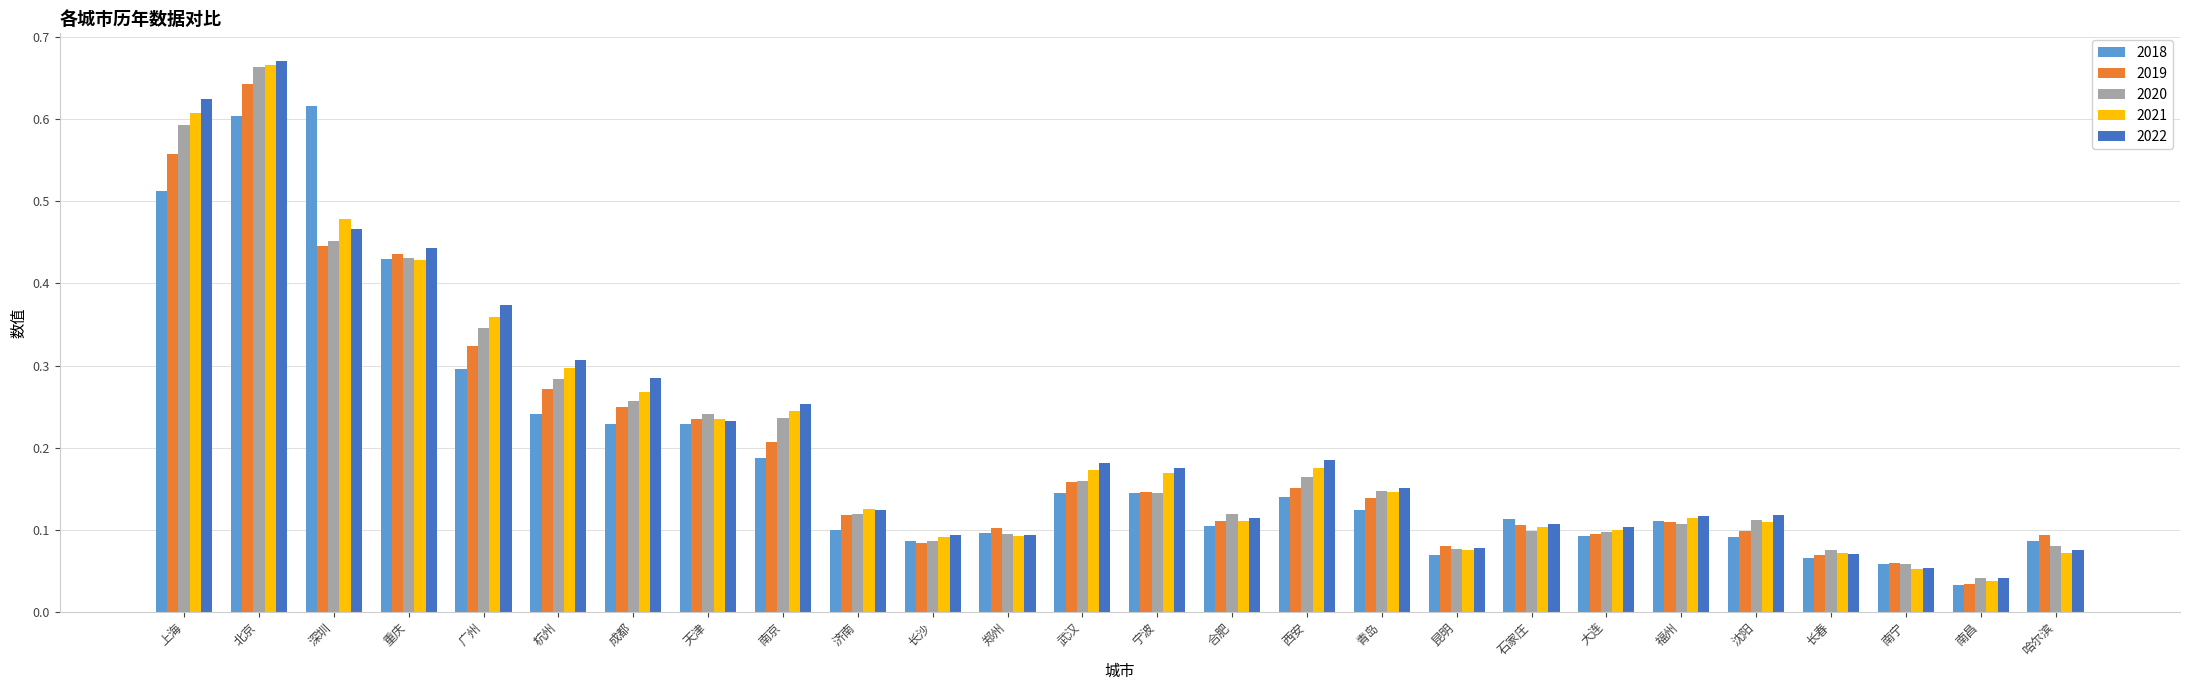

How many bars are there in total?

130